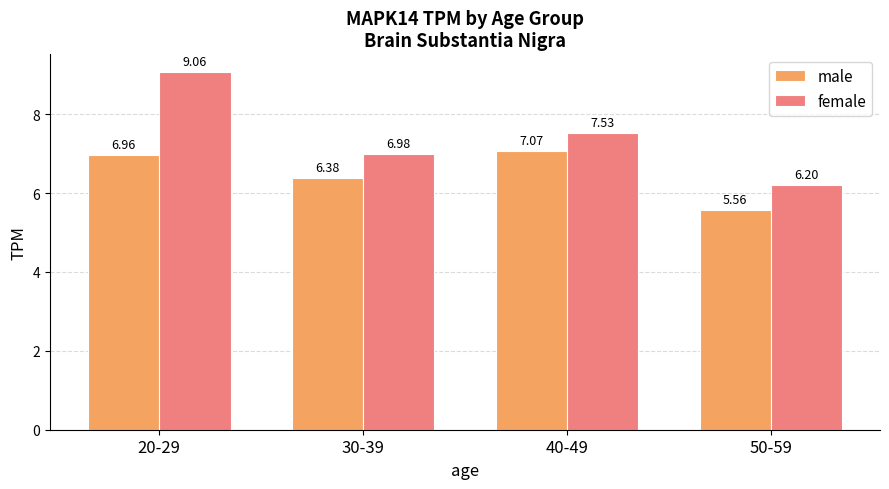

At how many categories does at least one series exceed 6?

4